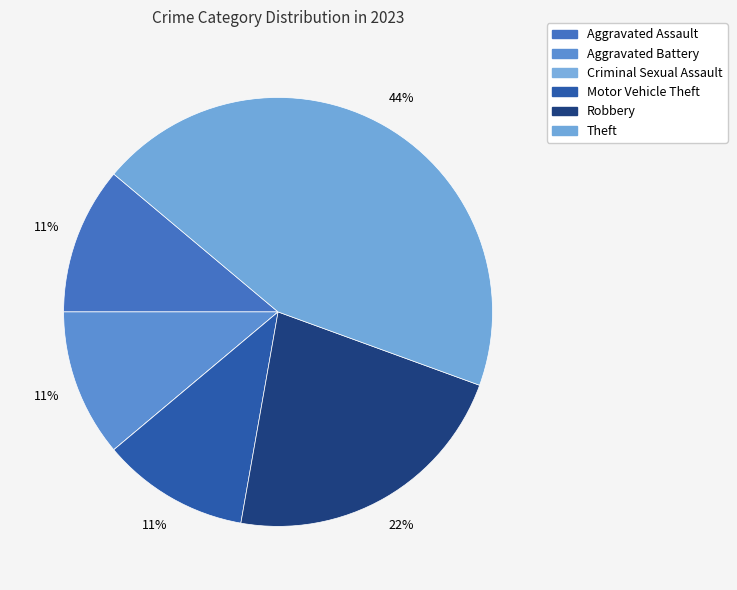

To the nearest percent, what portion does Motor Vehicle Theft represent?

11%